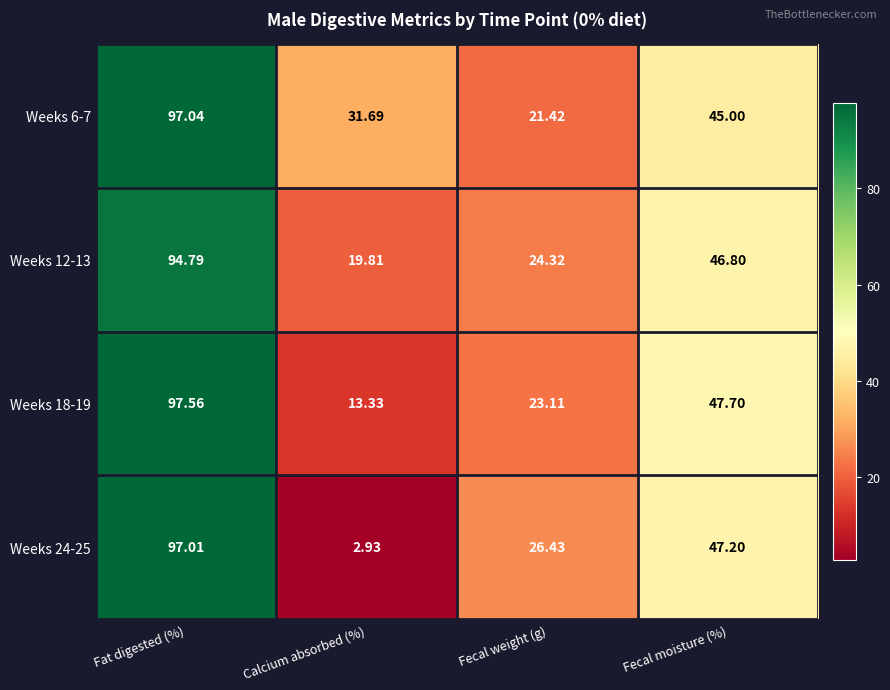

How many series are shown in this chart?

4